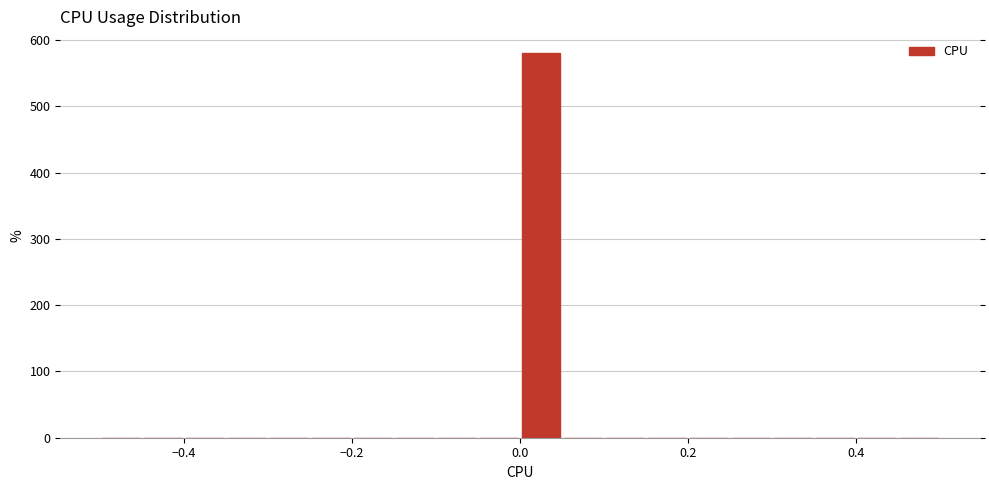

Around what value on the x-axis is the tallest bar? Give the approximate position of its centre, as read against the axis.

0.02